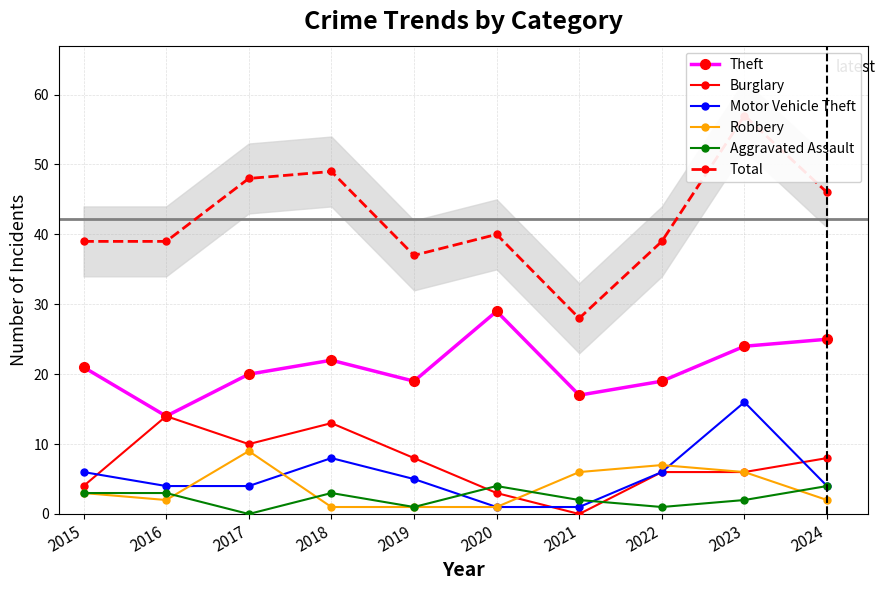

At which label does Theft reach its peak?

2020